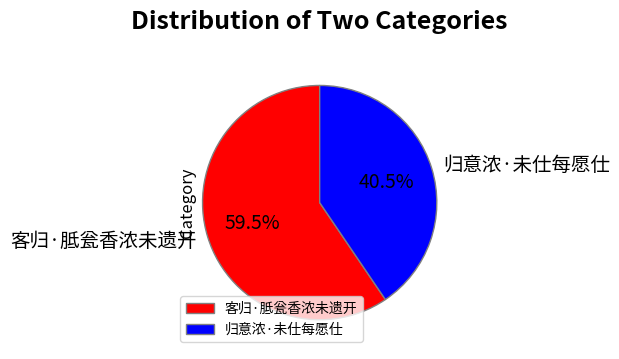

Count the number of slices in the pie.

2